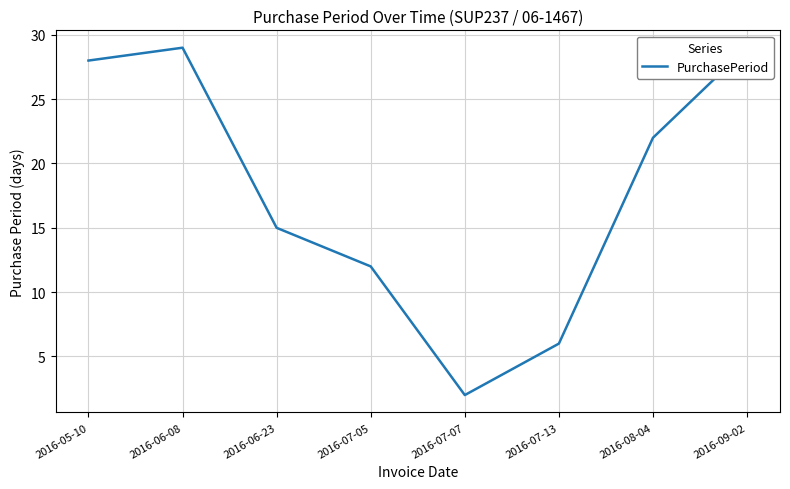

List the labels in order of value, largest first.

2016-06-08, 2016-09-02, 2016-05-10, 2016-08-04, 2016-06-23, 2016-07-05, 2016-07-13, 2016-07-07